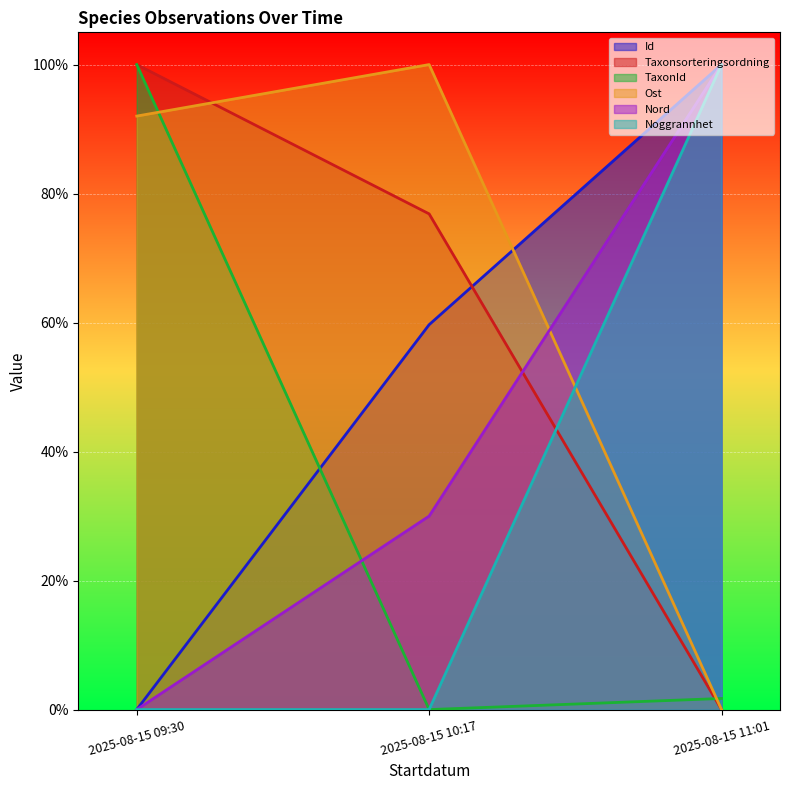

True or false: Noggrannhet has a value of 1.0 at 2025-08-15 11:01.

True